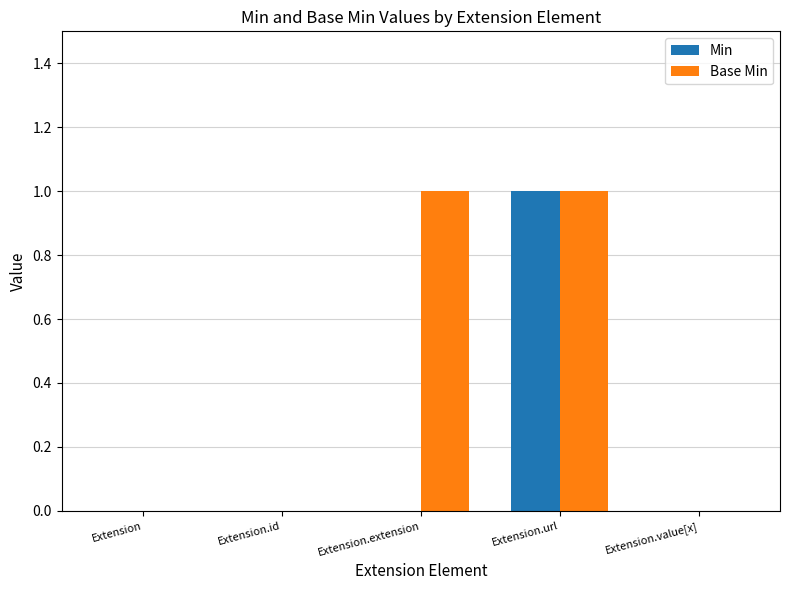

True or false: Min has a value of 0 at Extension.extension.

True